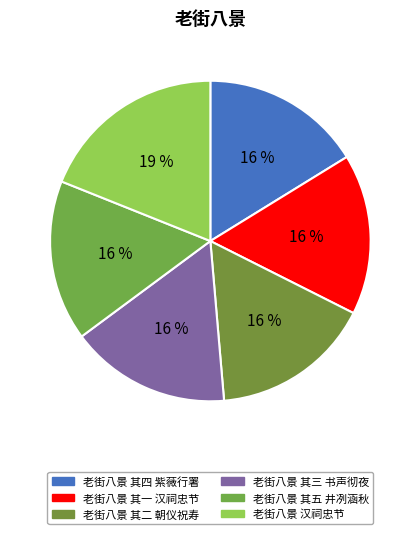

Does any single category account for the majority?

No